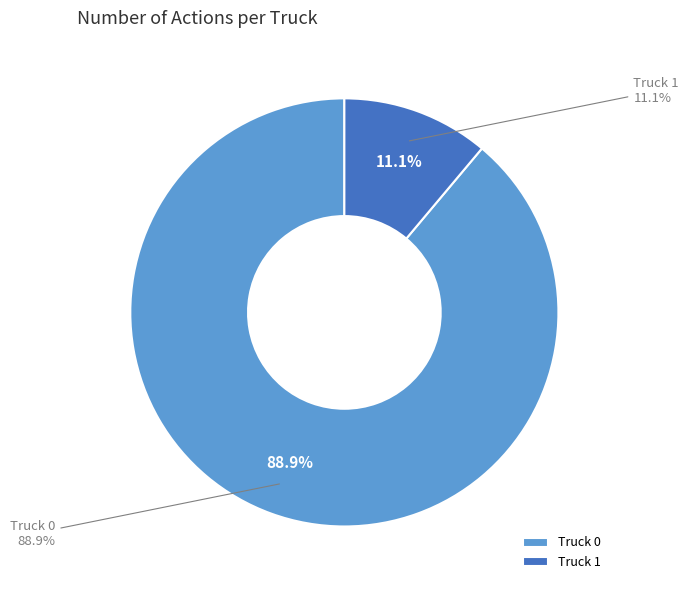

Which slice is the largest?

Truck 0